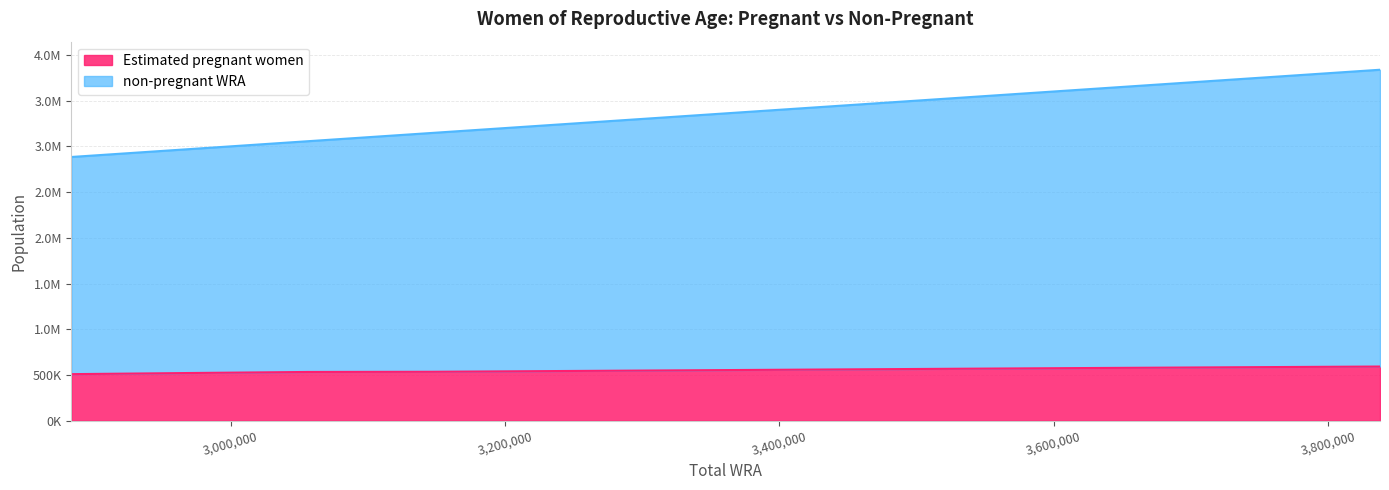

Reading left to right, transcribe all the data shown in this chart.

Estimated pregnant women: 2884000=508902.5	2967000=520804.5	3056000=532751.6	3147000=534737.8	3241000=542988.1	3337000=551188.7	3433000=559580.5	3530000=567881.0	3630000=576084.2	3733000=584183.8	3838000=592136.0
non-pregnant WRA: 2884000=2884000.0	2967000=2967000.0	3056000=3056000.0	3147000=3147000.0	3241000=3241000.0	3337000=3337000.0	3433000=3433000.0	3530000=3530000.0	3630000=3630000.0	3733000=3733000.0	3838000=3838000.0